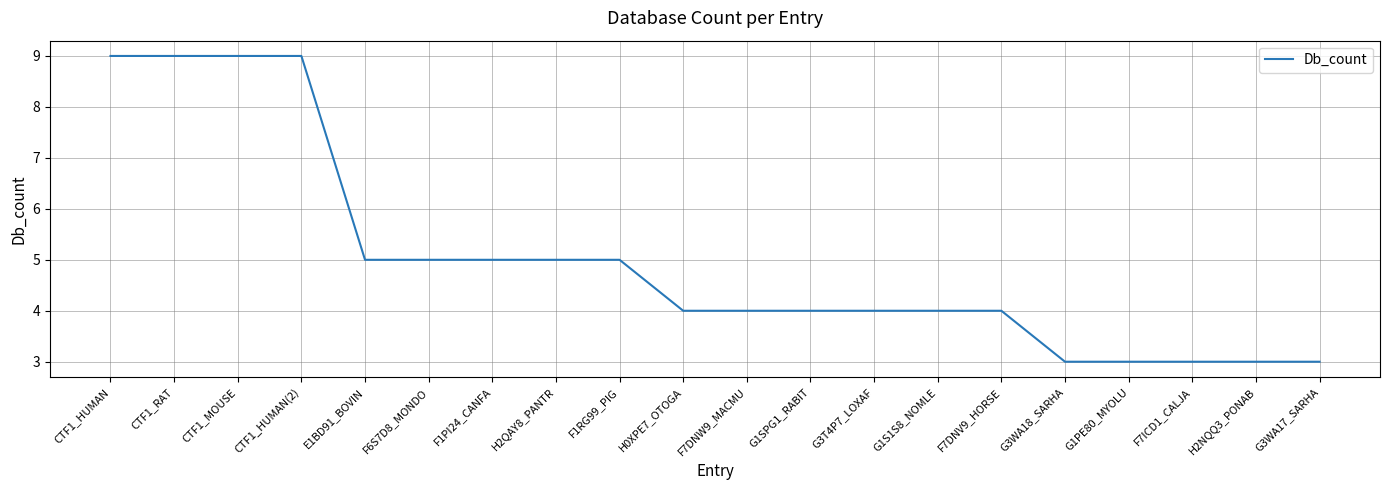

How many lines are shown in the chart?

1